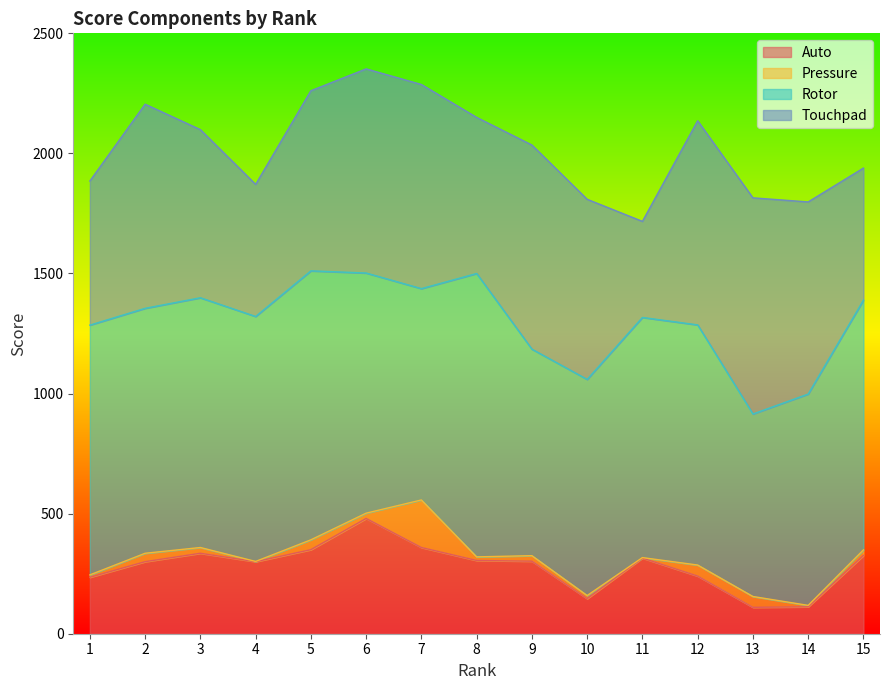

What is the total value across all series at 9?

2035